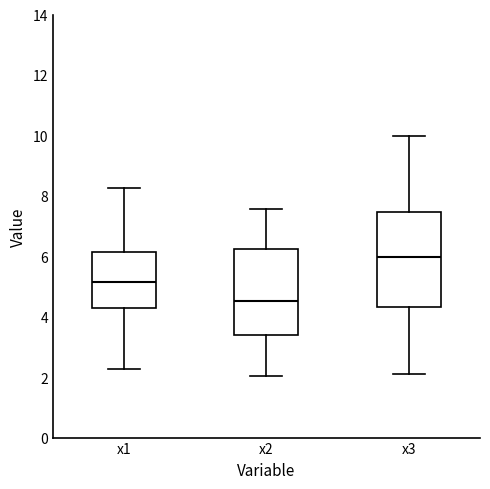

Reading left to right, read every box against the y-axis: the position of its median line, the range the box covers, and the ends of its whiskers. The values are not printed on the chart, so give them approximately, as read against the axis.

x1: median 5.2, box 4.2 to 6.2, whiskers 2.2 to 8.2
x2: median 4.6, box 3.4 to 6.2, whiskers 2.0 to 7.6
x3: median 6.0, box 4.4 to 7.4, whiskers 2.0 to 10.0